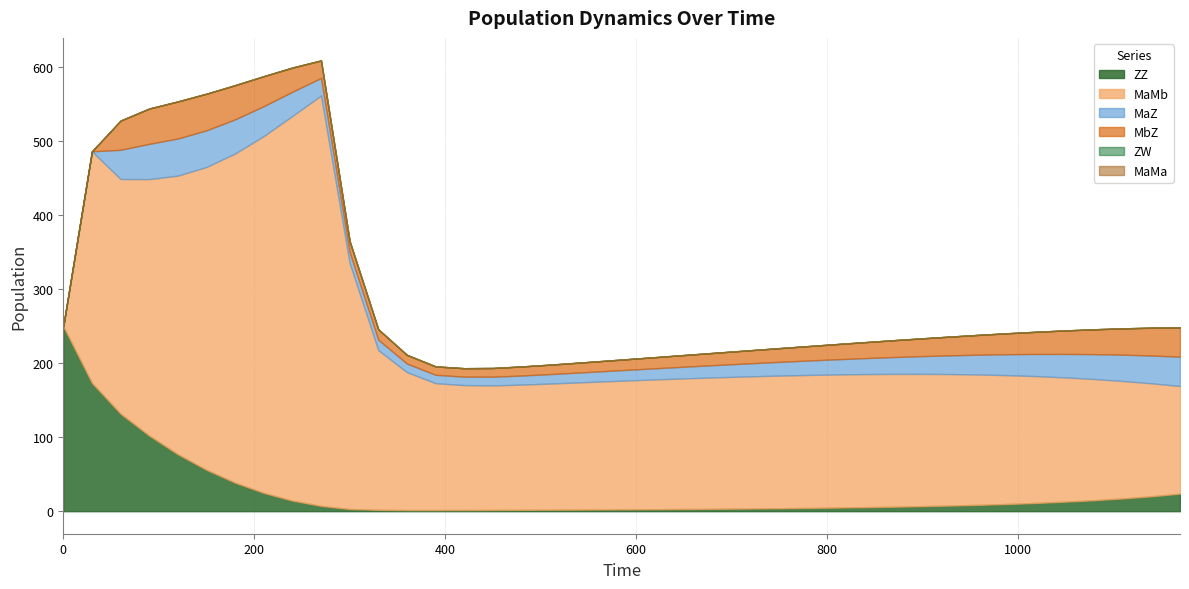

How many values in the ZZ series exceed 6?

21